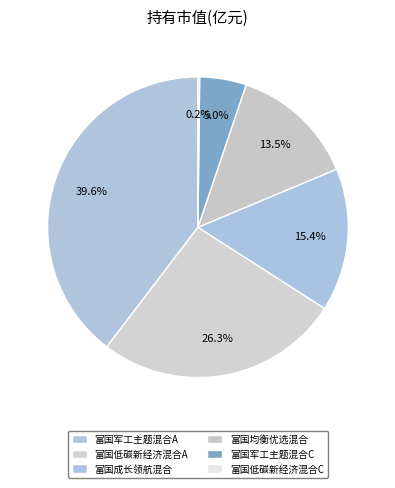

What percentage is the 富国军工主题混合C slice, to the nearest percent?

5%